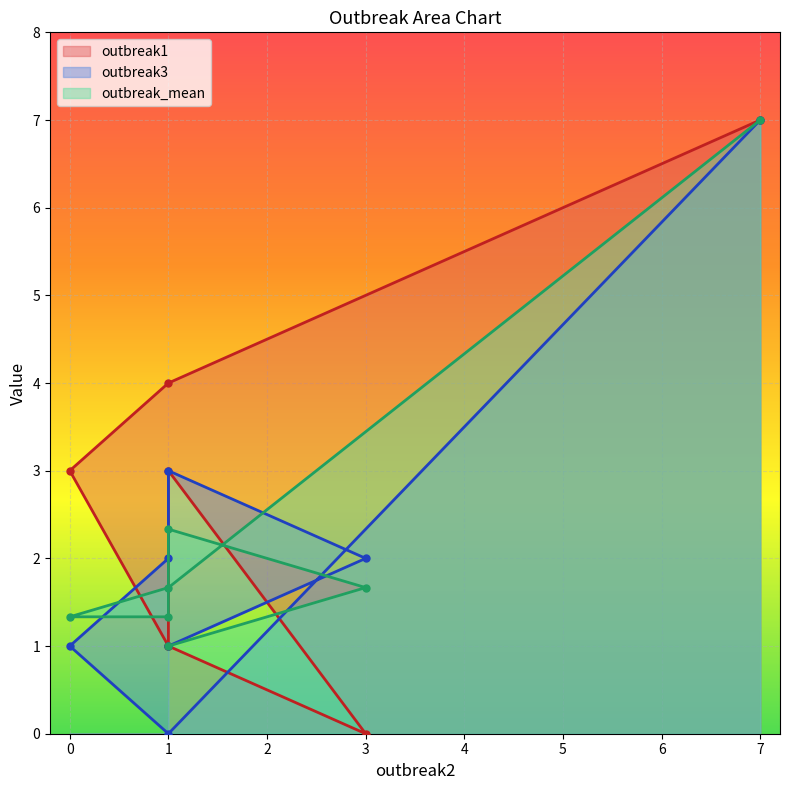

Rank the categories by outbreak_mean value from highest to lowest.

7, 1, 3, 1, 1, 0, 1